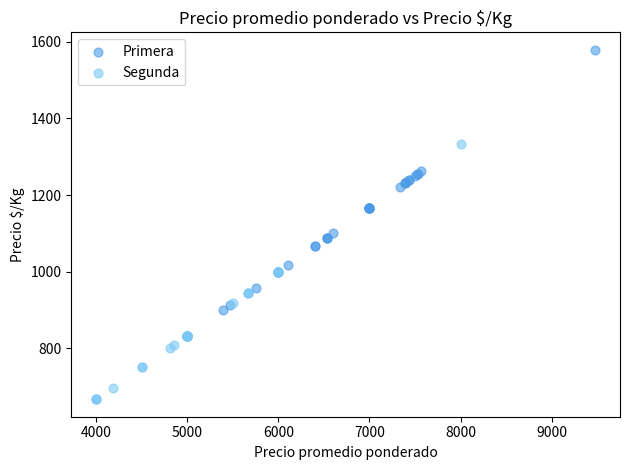

Which series has the largest Y range (max minus min)?

Primera